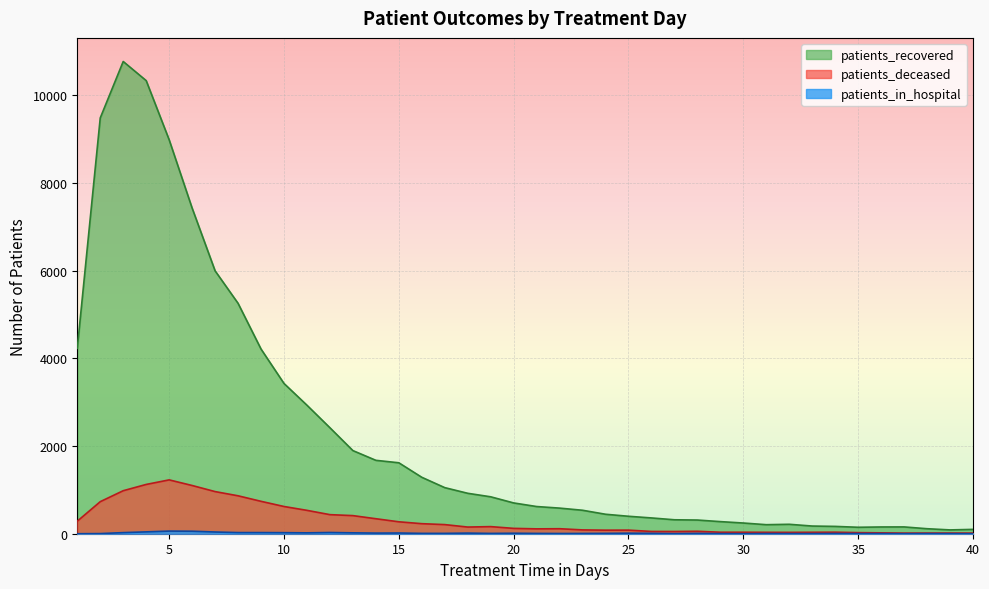

Between 5 and 38, which series saw the biggest shift?

patients_recovered